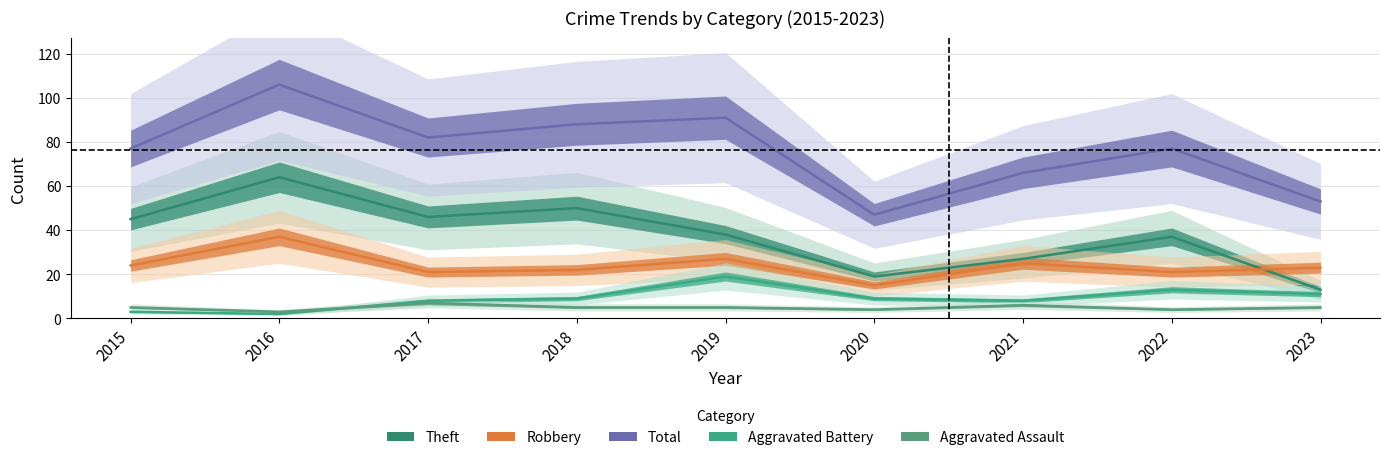

True or false: Aggravated Battery has more than 0 interior local peaks.

True